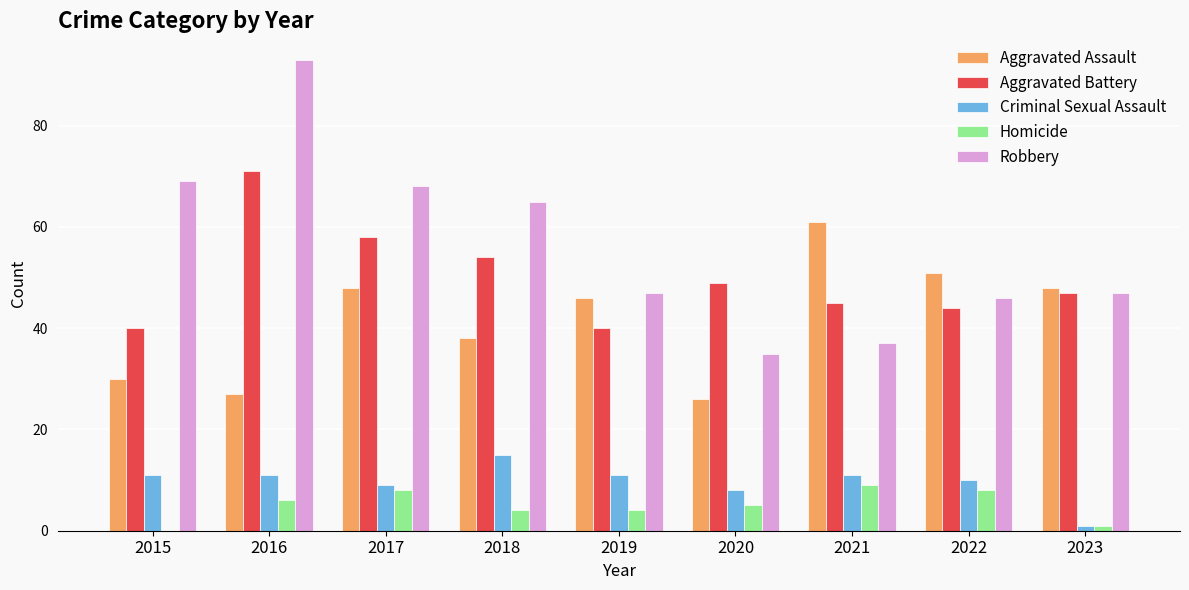

At which category is the sum across all series the highest?

2016